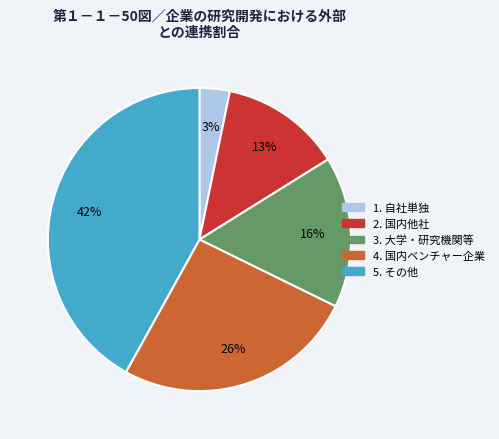

Rank the categories by value from lowest to highest.

1. 自社単独, 2. 国内他社, 3. 大学・研究機関等, 4. 国内ベンチャー企業, 5. その他